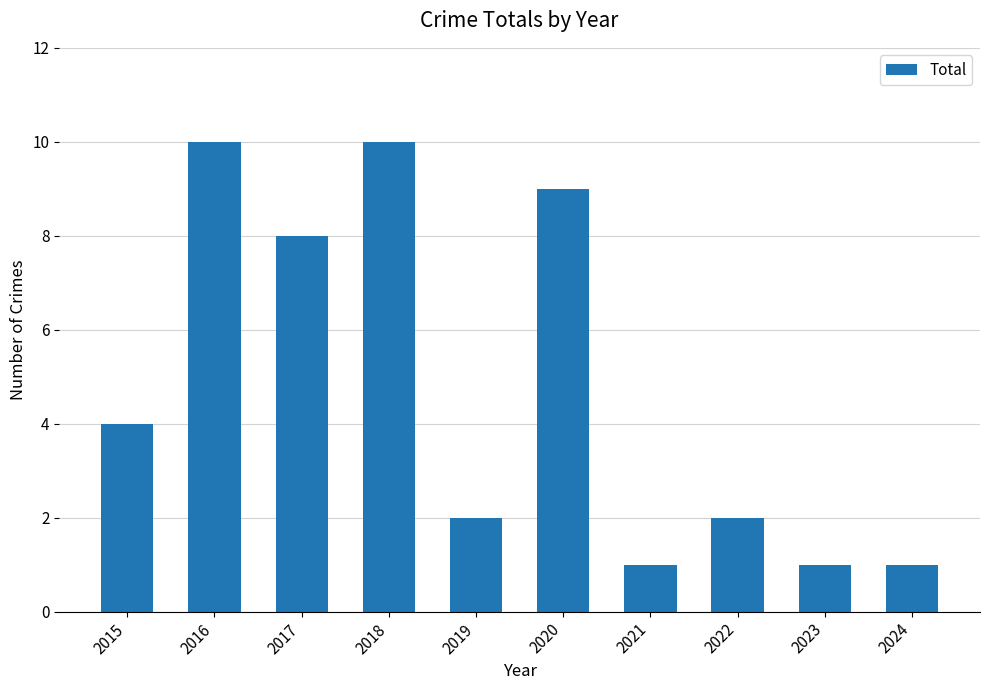

What is the change in value from 2019 to 2024?

-1